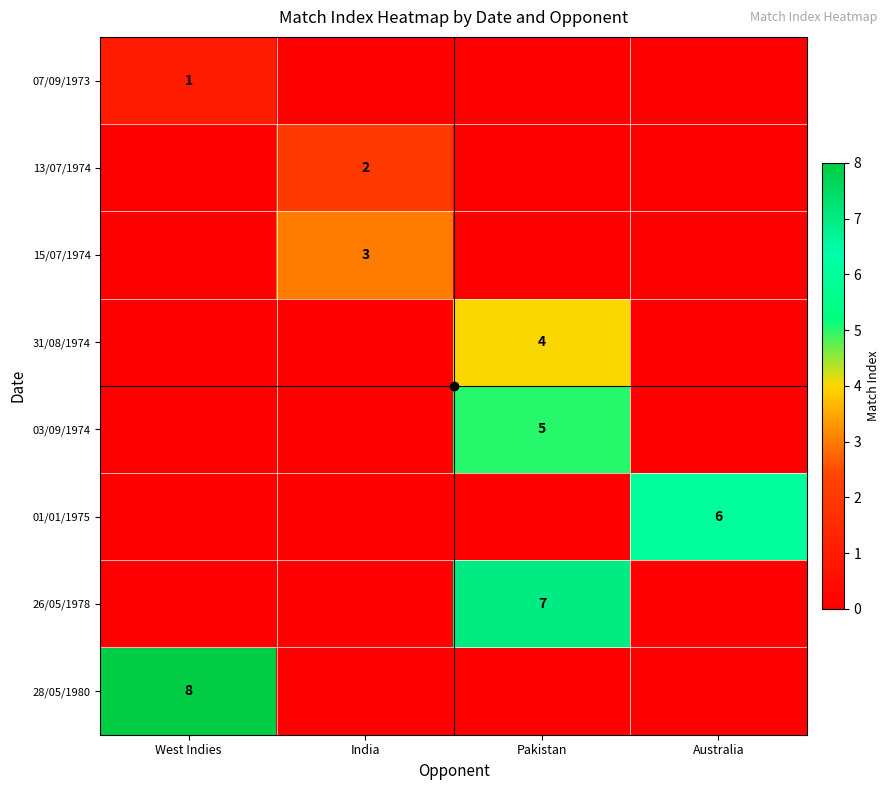

True or false: 03/09/1974 has a value of 7 at Pakistan.

False